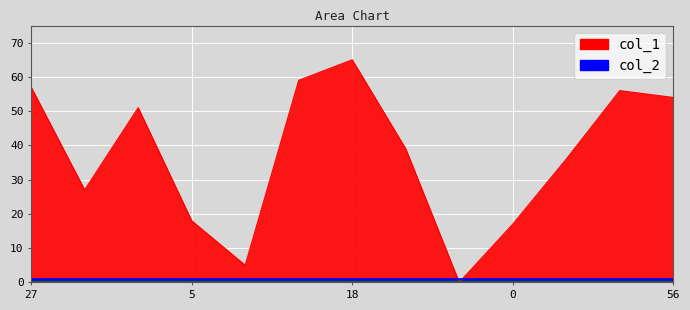

What is the value of the 6th point from the left?

59